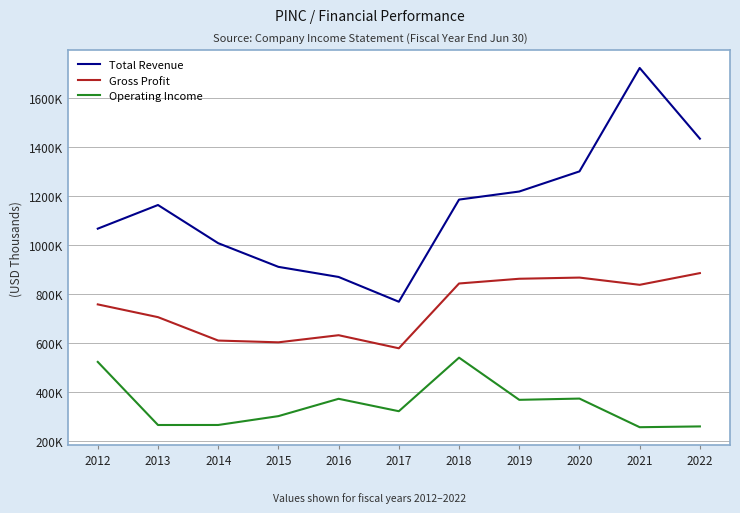

What is the difference between the maximum and minimum values in the Gross Profit series?

306400